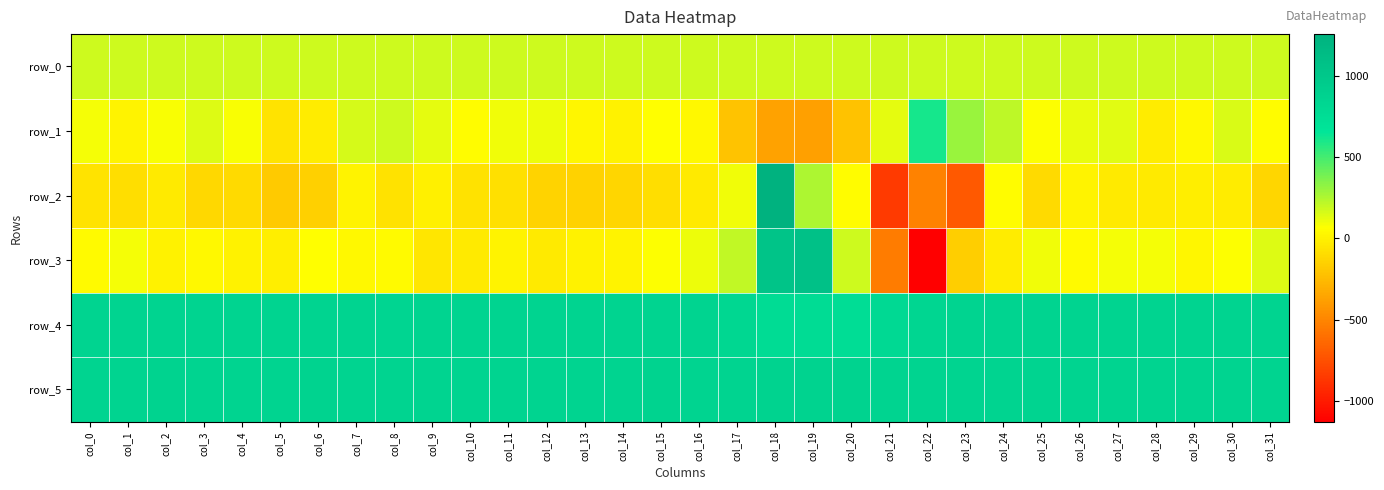

At which category is the sum across all series the highest?

col_18